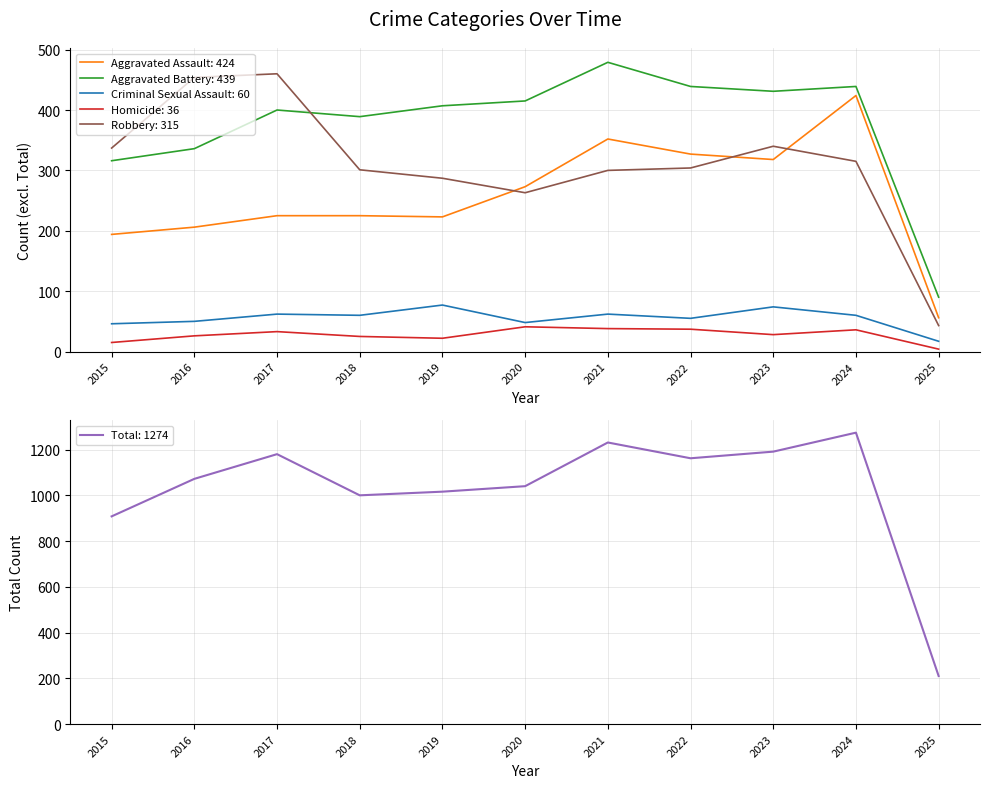

What is the difference between the Total values at 2019 and 2015?

108